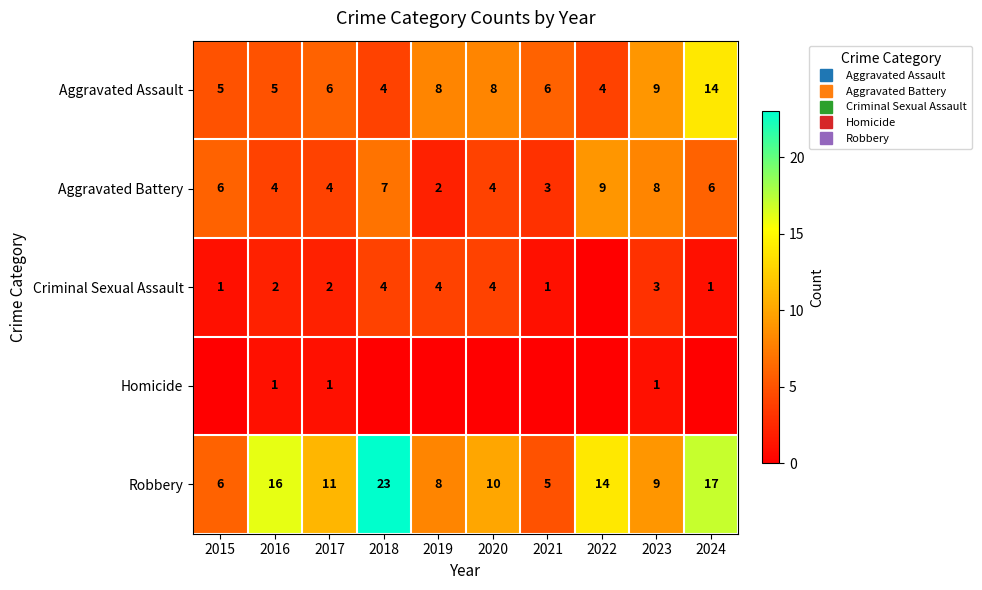

At 2018, list the series in order from smallest to largest.

Homicide, Aggravated Assault, Criminal Sexual Assault, Aggravated Battery, Robbery